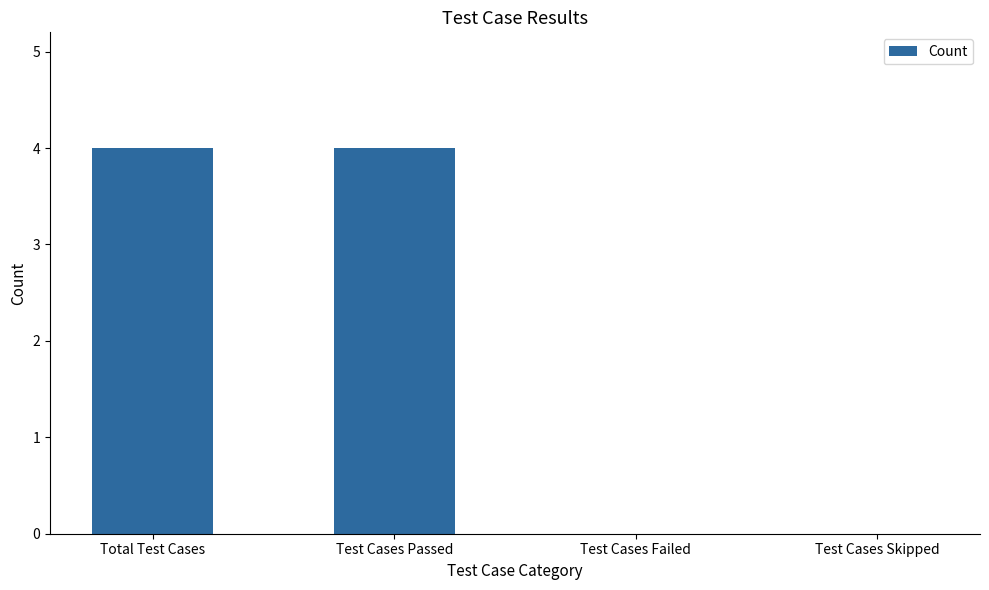

What value does the data have at Total Test Cases?

4